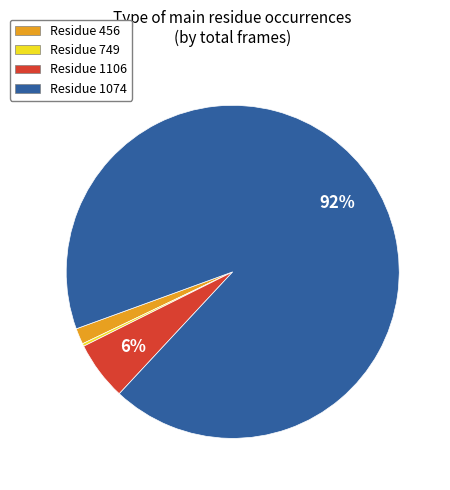

What is the largest slice in the pie chart?

Residue 1074